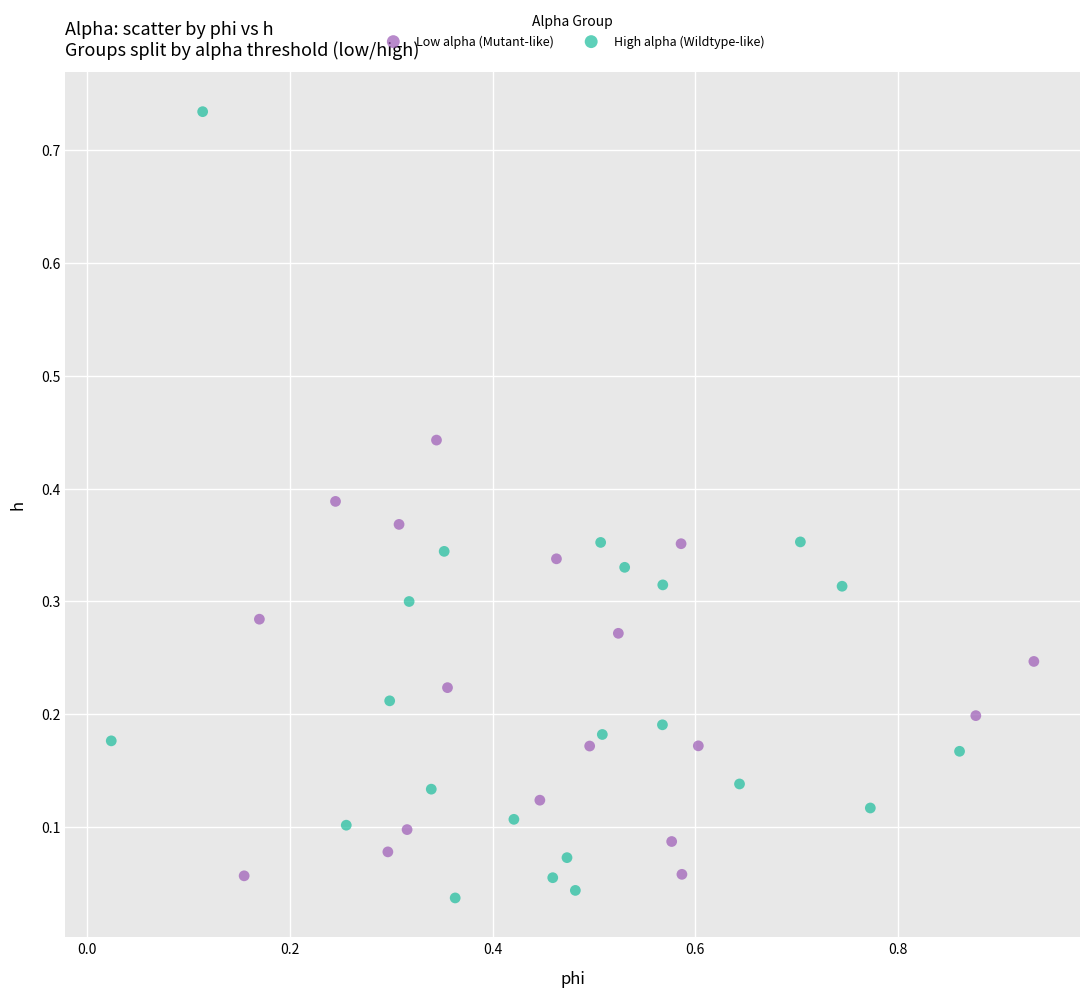

Which series has the widest spread of Y values?

High alpha (Wildtype-like)